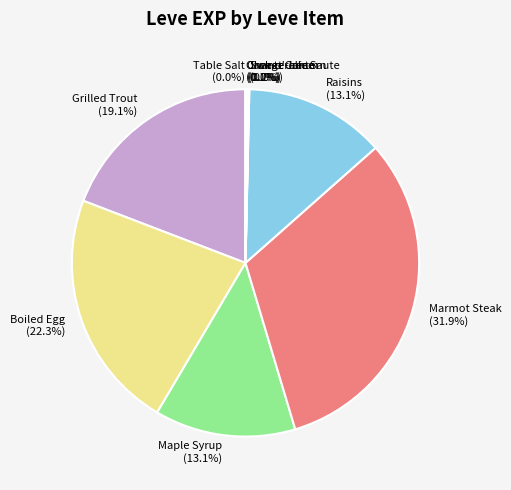

Does Maple Syrup (13.1%) account for over 50% of the chart?

No